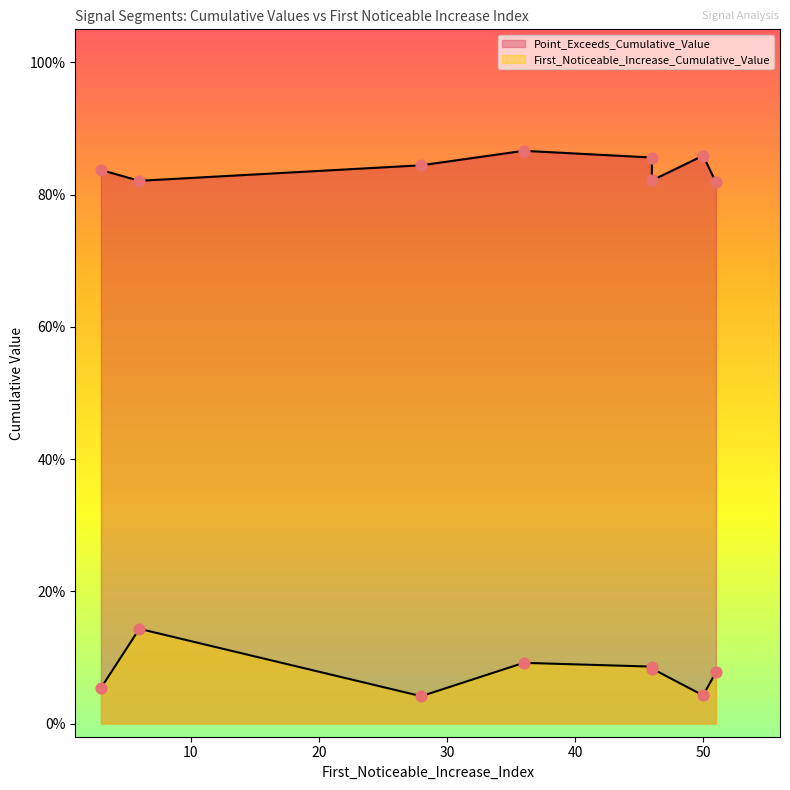

What is the total value across all series at 46?

0.9